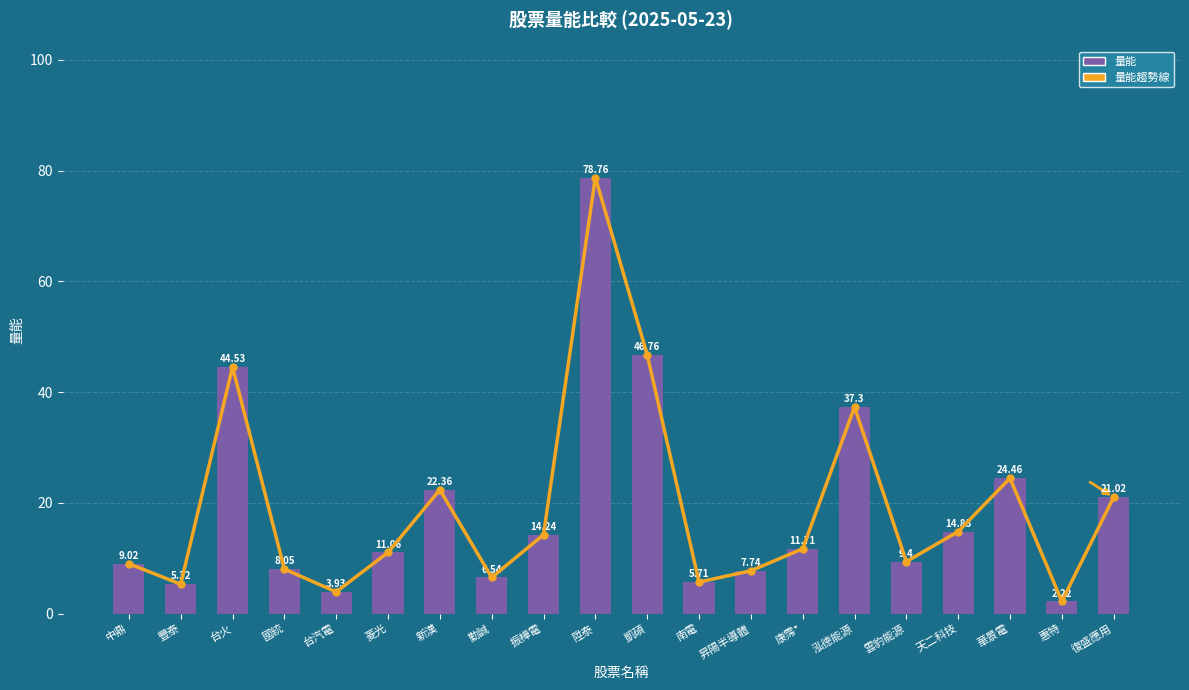

Is it true that 量能趨勢線 equals 9.0 at 中鼎?

True